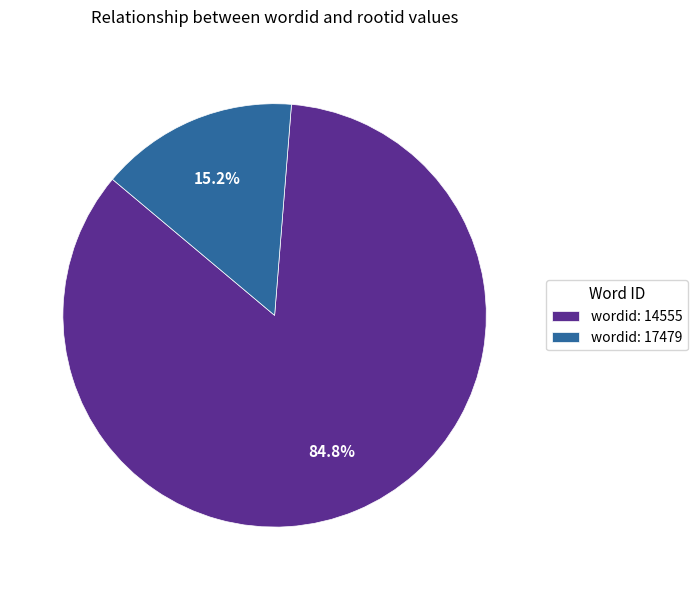

Count the number of slices in the pie.

2